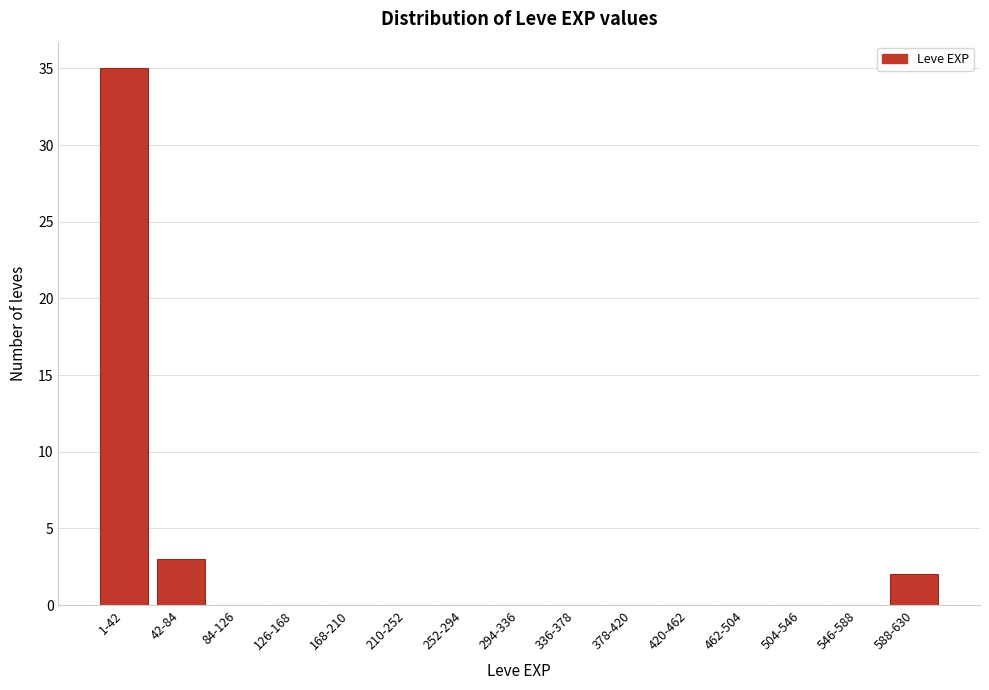

Reading left to right, list all the values displayed in this chart.

1-42=35	42-84=3	84-126=0	126-168=0	168-210=0	210-252=0	252-294=0	294-336=0	336-378=0	378-420=0	420-462=0	462-504=0	504-546=0	546-588=0	588-630=2